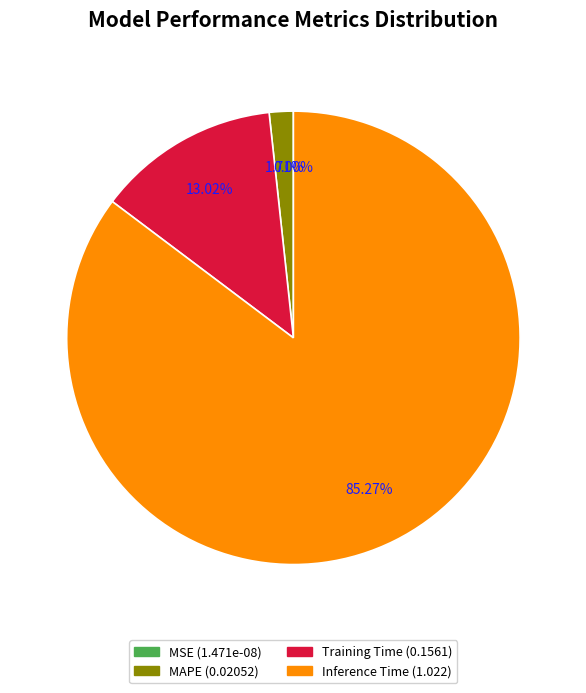

Combined, what portion of the pie is MAPE and Training Time?

14.7%